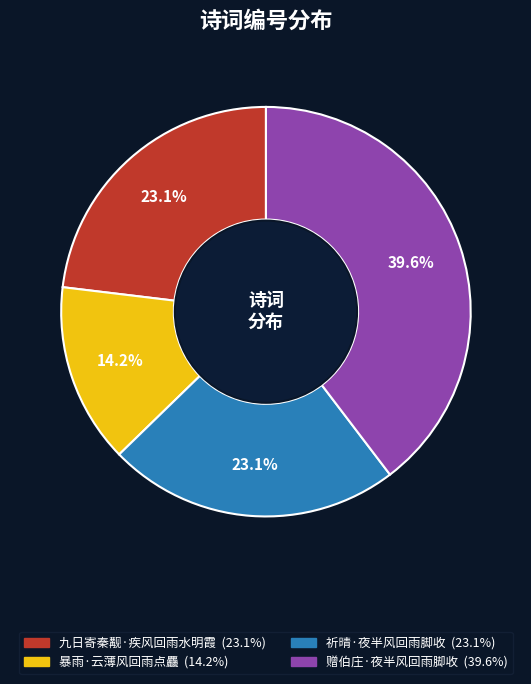

To the nearest percent, what is the difference between the 九日寄秦觏·疾风回雨水明霞 and 暴雨·云薄风回雨点麤 slice percentages?

9%